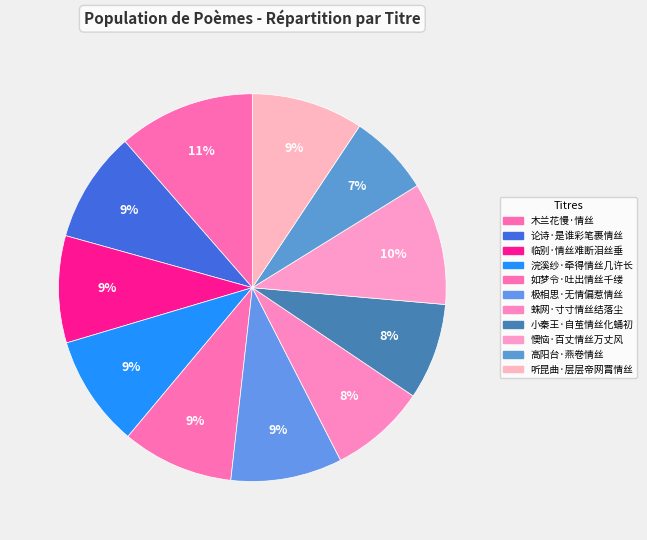

What percentage do 极相思·无情偏惹情丝 and 如梦令·吐出情丝千缕 together represent?

18.6%